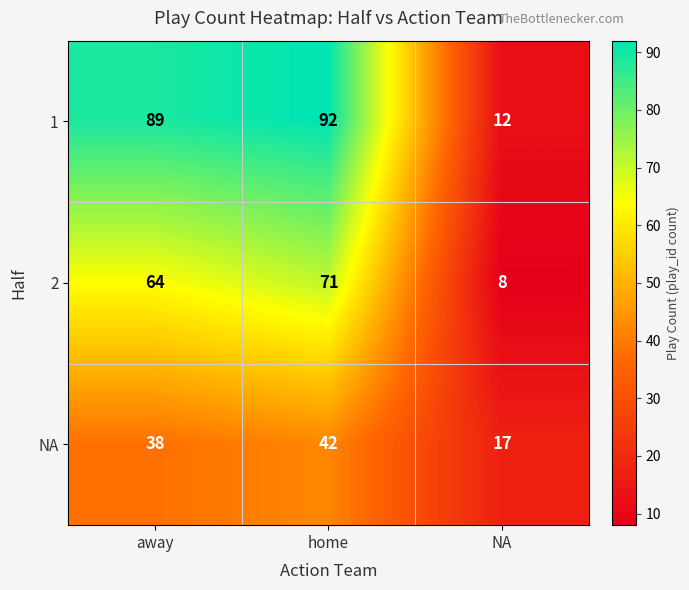

What is the difference between the maximum and minimum values in the 2 series?

63